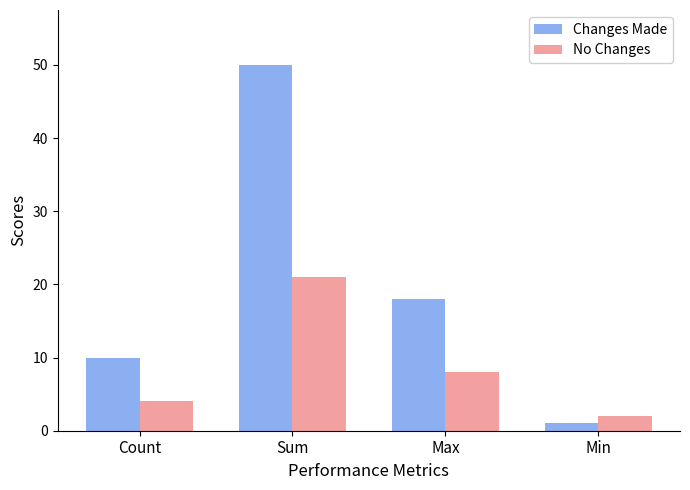

What is the approximate value of No Changes at Sum, to the nearest 10?

20